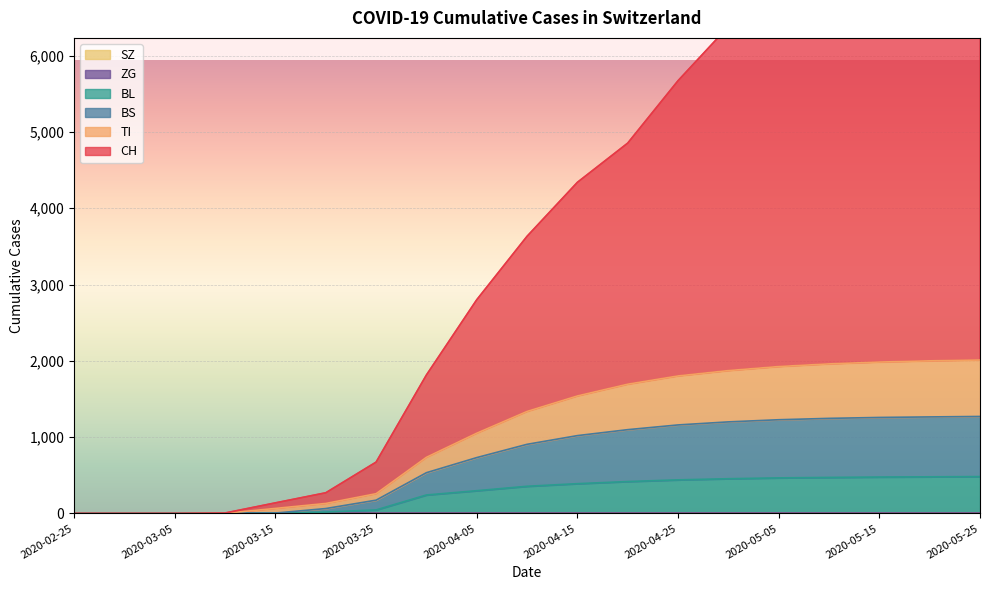

True or false: TI has a value of 1694 at 2020-04-20.

True